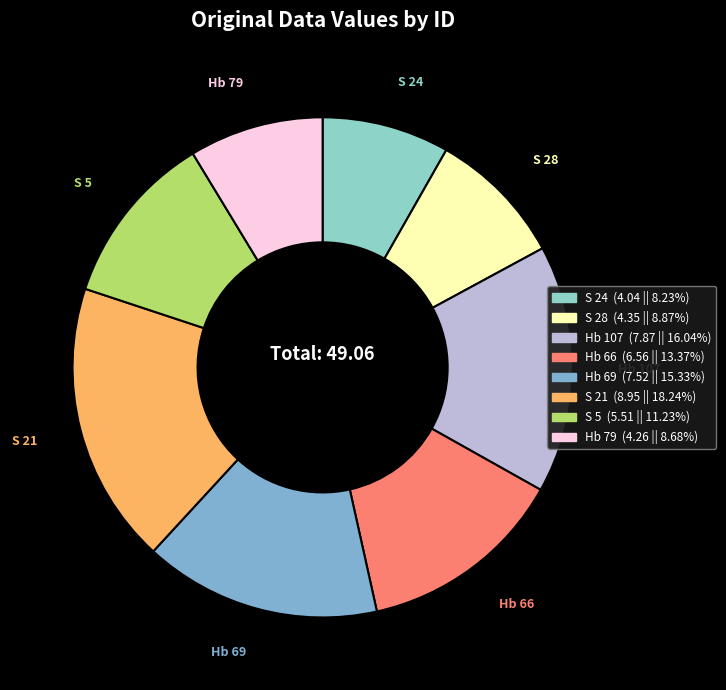

What is the ratio of the value at Hb 79 to the value at S 28?

1.0